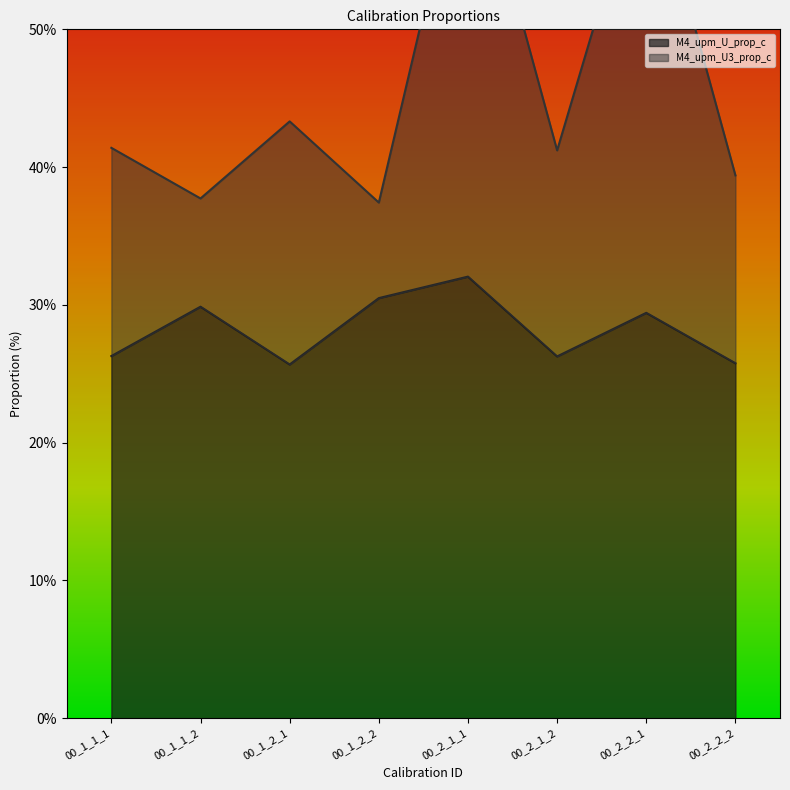

Rank the categories by value from lowest to highest.

00_1_2_1, 00_2_2_2, 00_2_1_2, 00_1_1_1, 00_2_2_1, 00_1_1_2, 00_1_2_2, 00_2_1_1